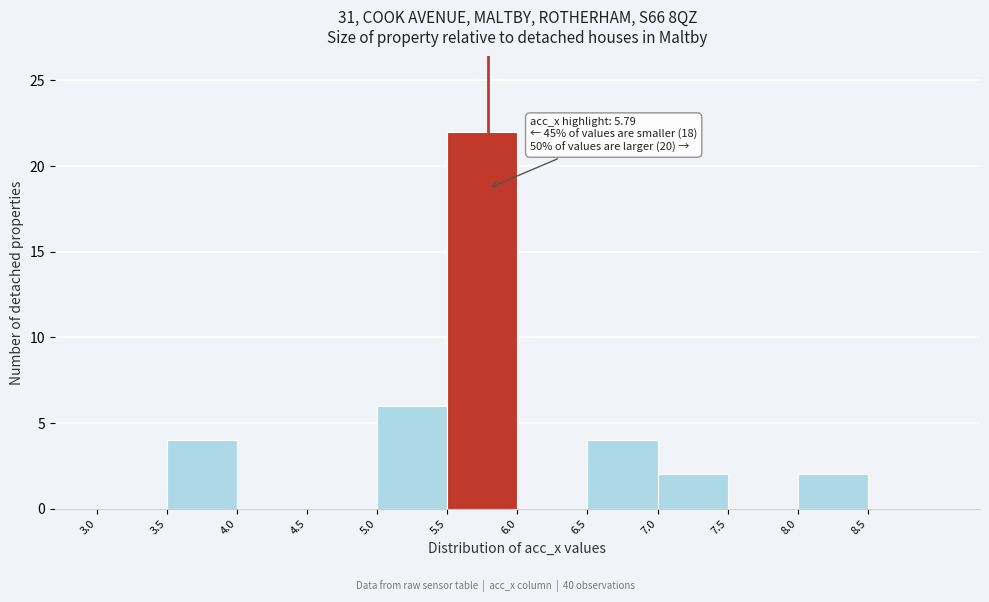

Which range on the x-axis has the tallest bar?

5.5 to 6.0